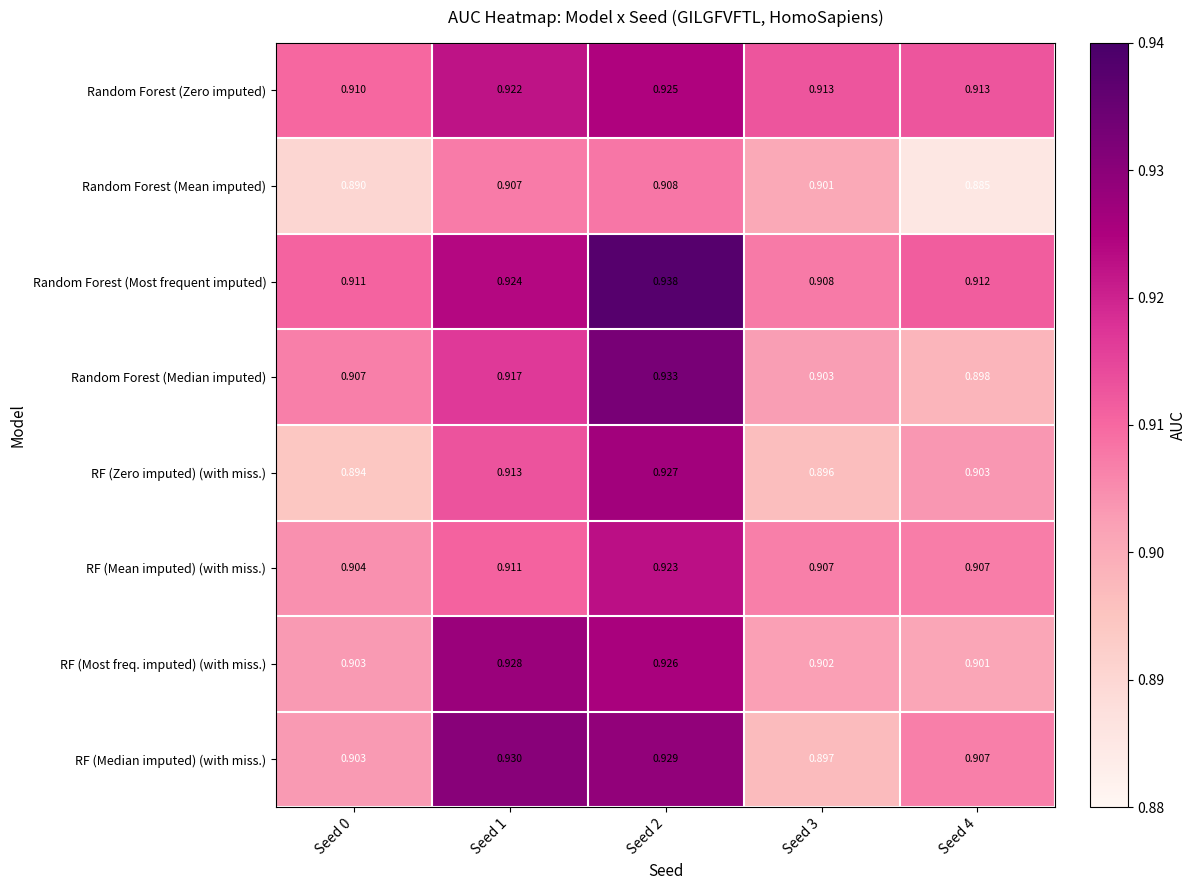

Which series changed the most between Seed 0 and Seed 2?

RF (Zero imputed) (with miss.)